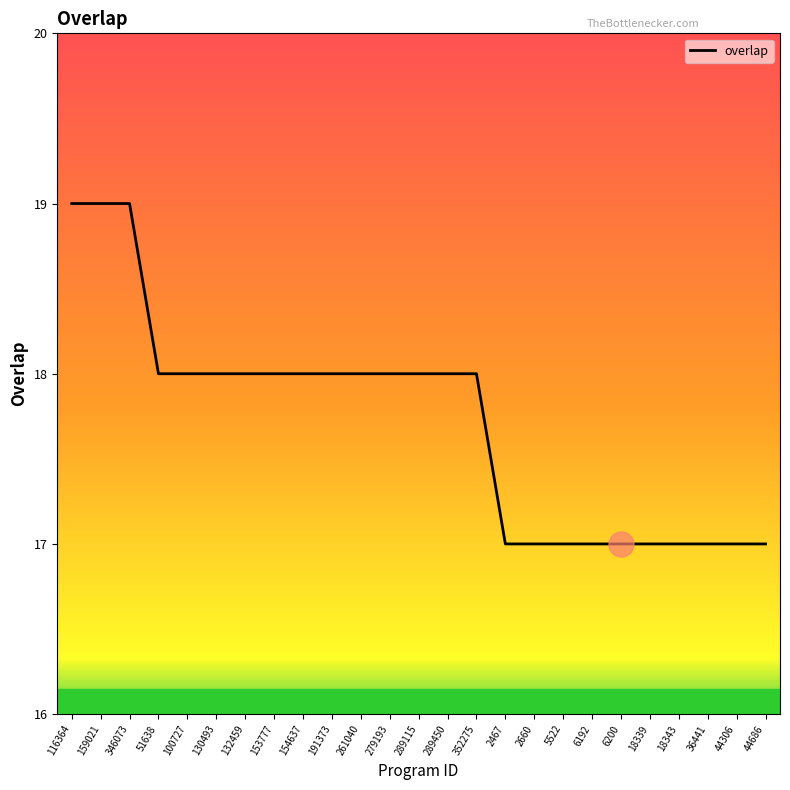

What value does the data have at 6200?

17